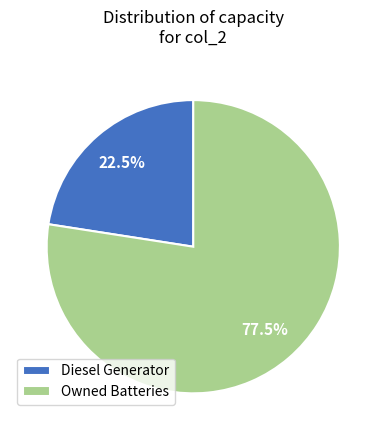

Count the number of slices in the pie.

2